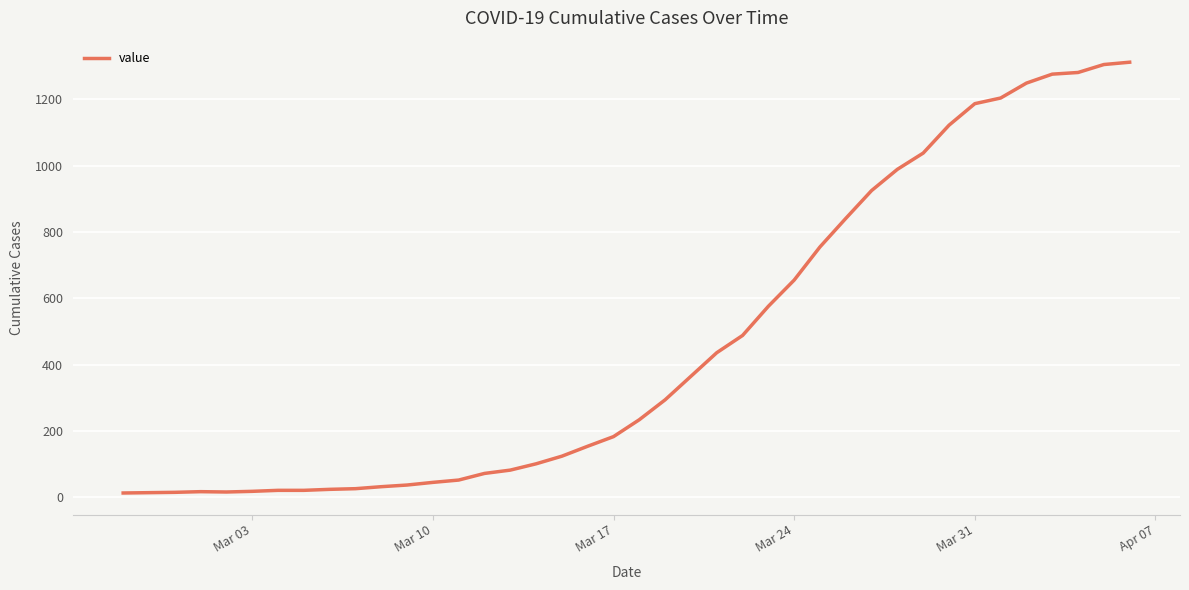

What is the maximum value shown in the chart?

1312